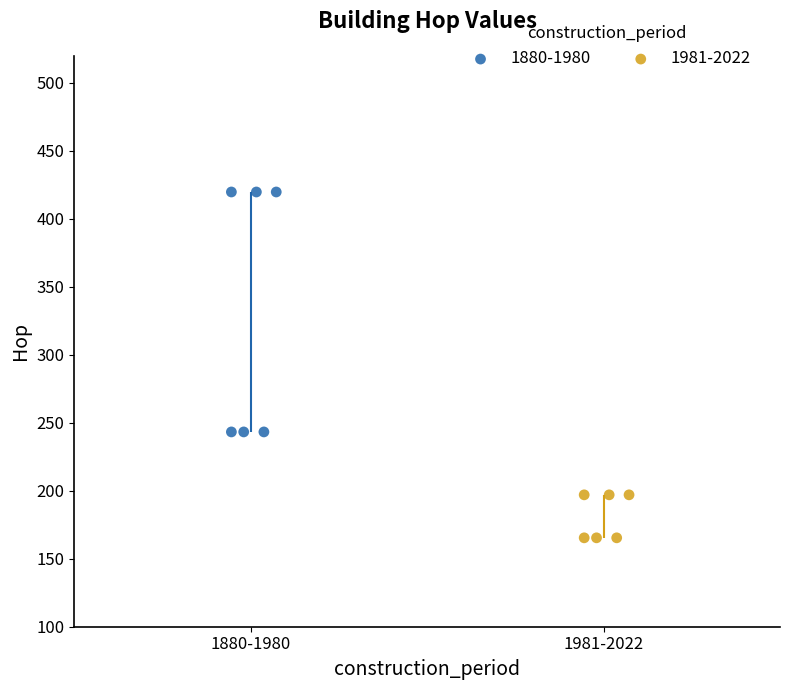

Which series reaches the maximum Y coordinate?

1880-1980